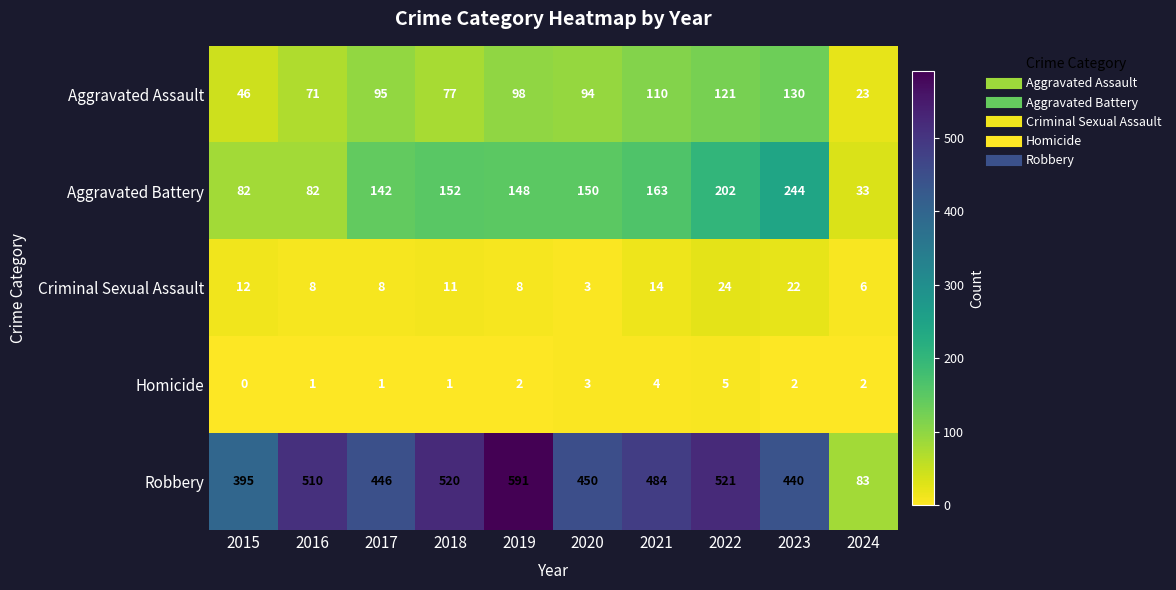

At which label is Criminal Sexual Assault closest to 13?

2015